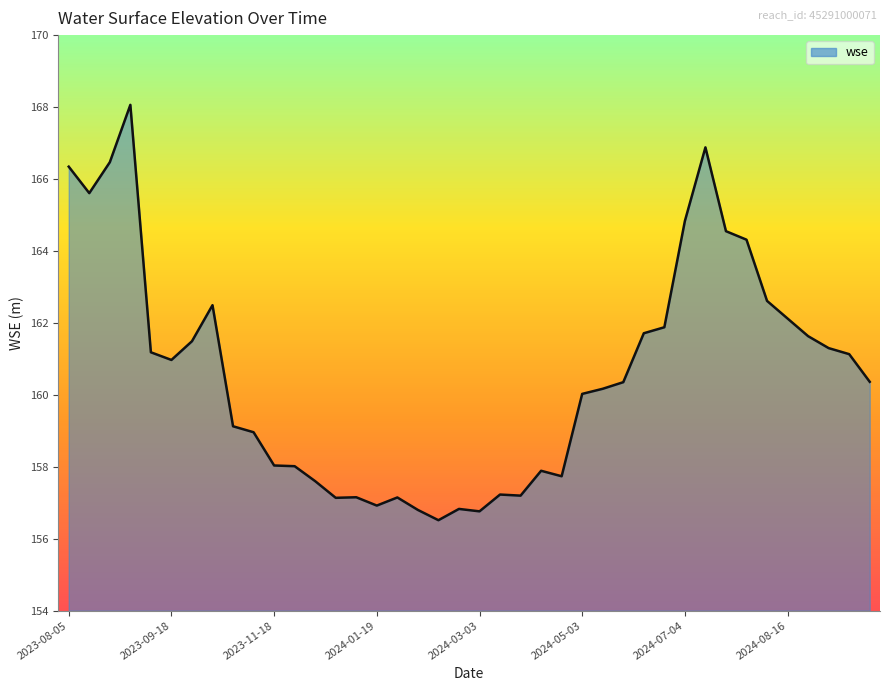

The chart shows a value of 48.0 at 2023-11-18. True or false?

False